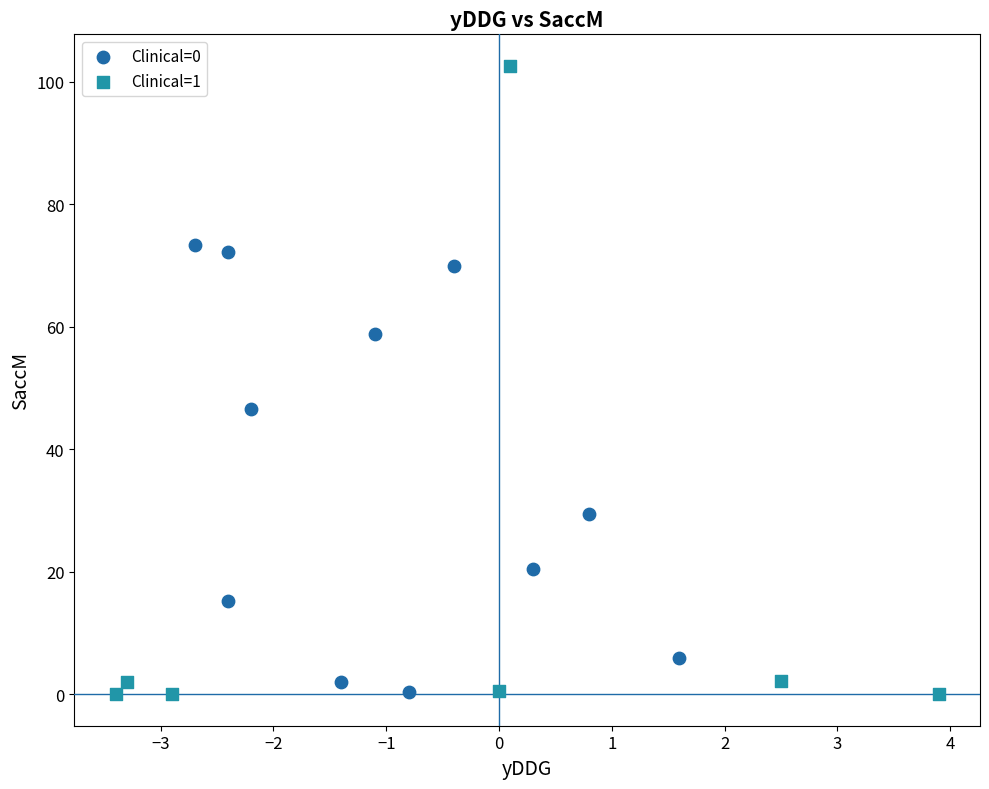

Which series reaches the maximum Y coordinate?

Clinical=1